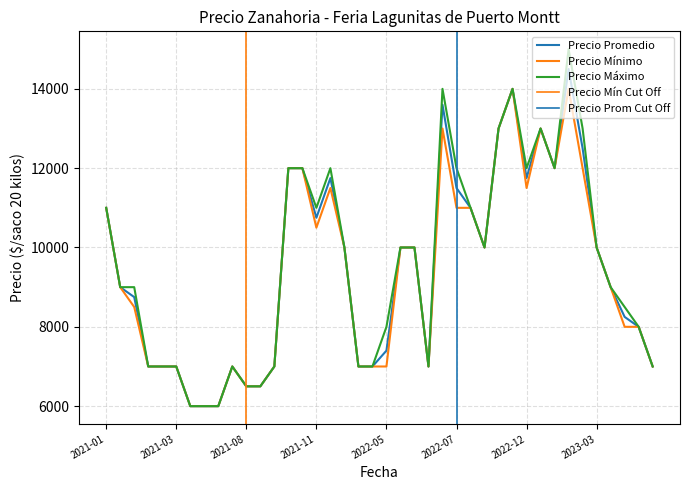

What is the sum of all Precio promedio ponderado values?

378750